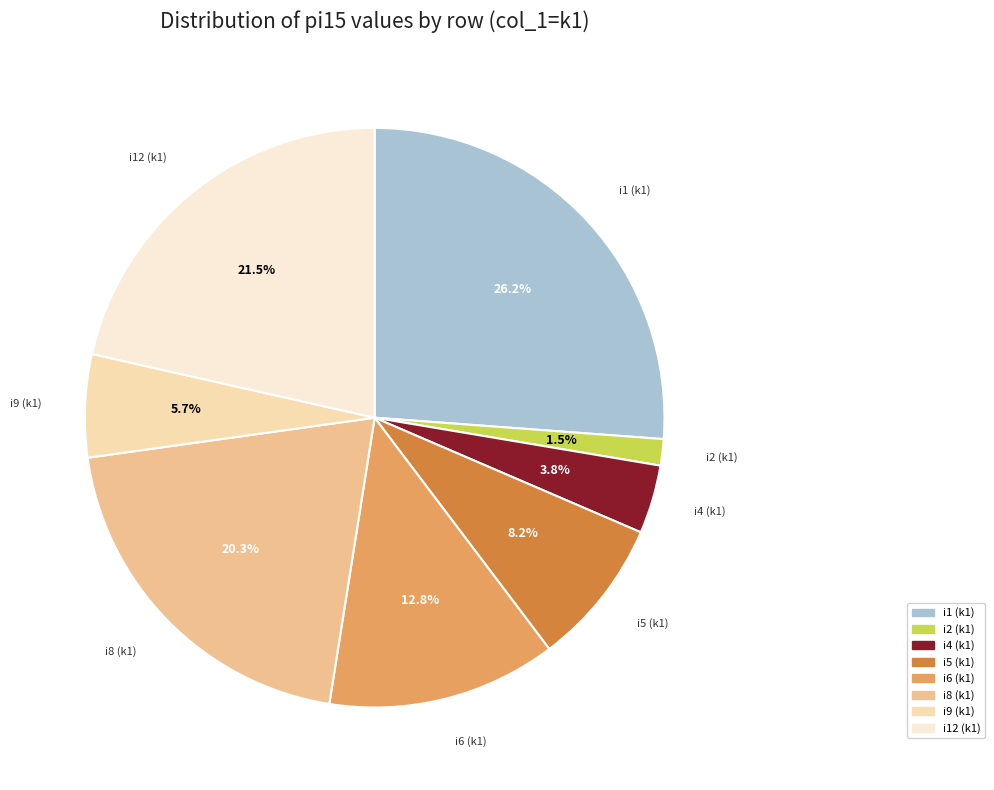

Is there any slice that represents more than half of the pie?

No